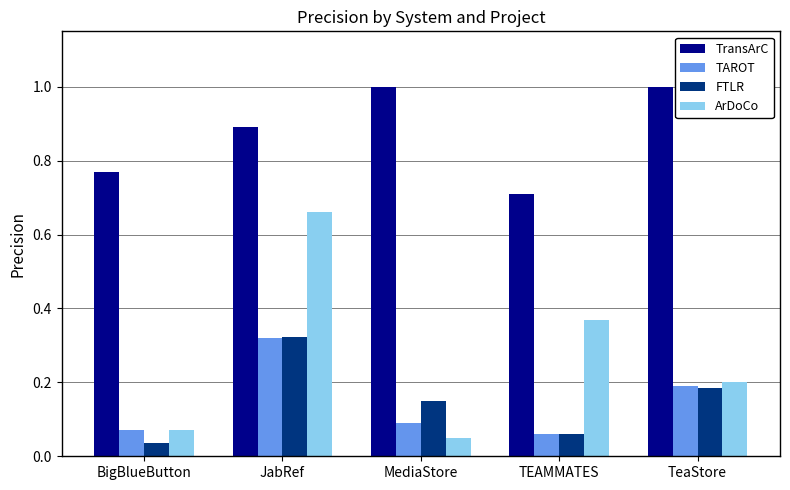

Which series changed the most between JabRef and TeaStore?

ArDoCo